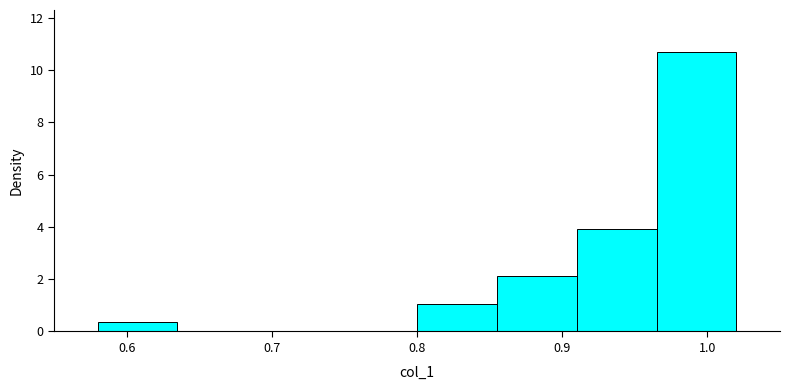

Reading left to right, list every bar in this chart as the range it spans on the x-axis followed by its height. Neither the bar edges nor the heights are printed on the chart, so give them approximately, as read against the axes.

0.580 to 0.635: 0.4
0.635 to 0.690: 0
0.690 to 0.745: 0
0.745 to 0.800: 0
0.800 to 0.855: 1.0
0.855 to 0.910: 2.2
0.910 to 0.965: 4.0
0.965 to 1.020: 10.6